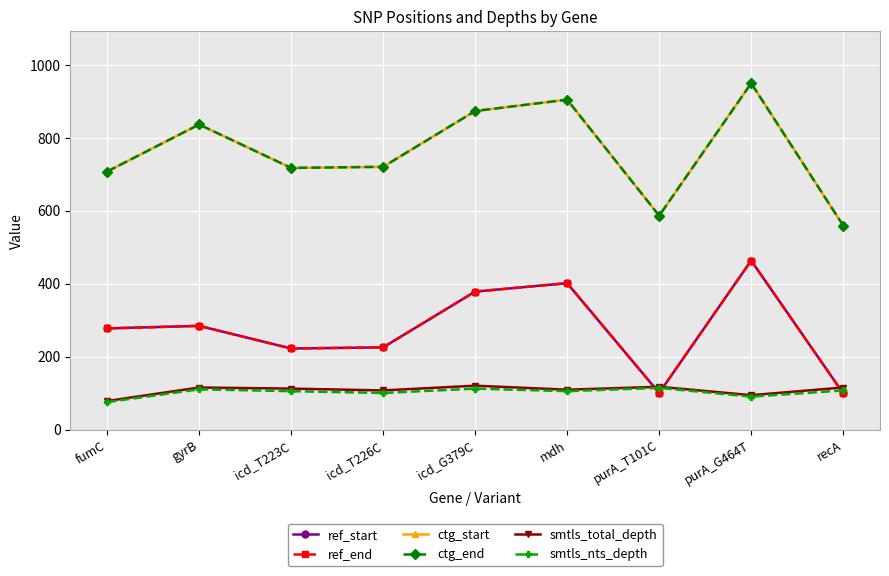

Does the chart have visible grid lines?

Yes